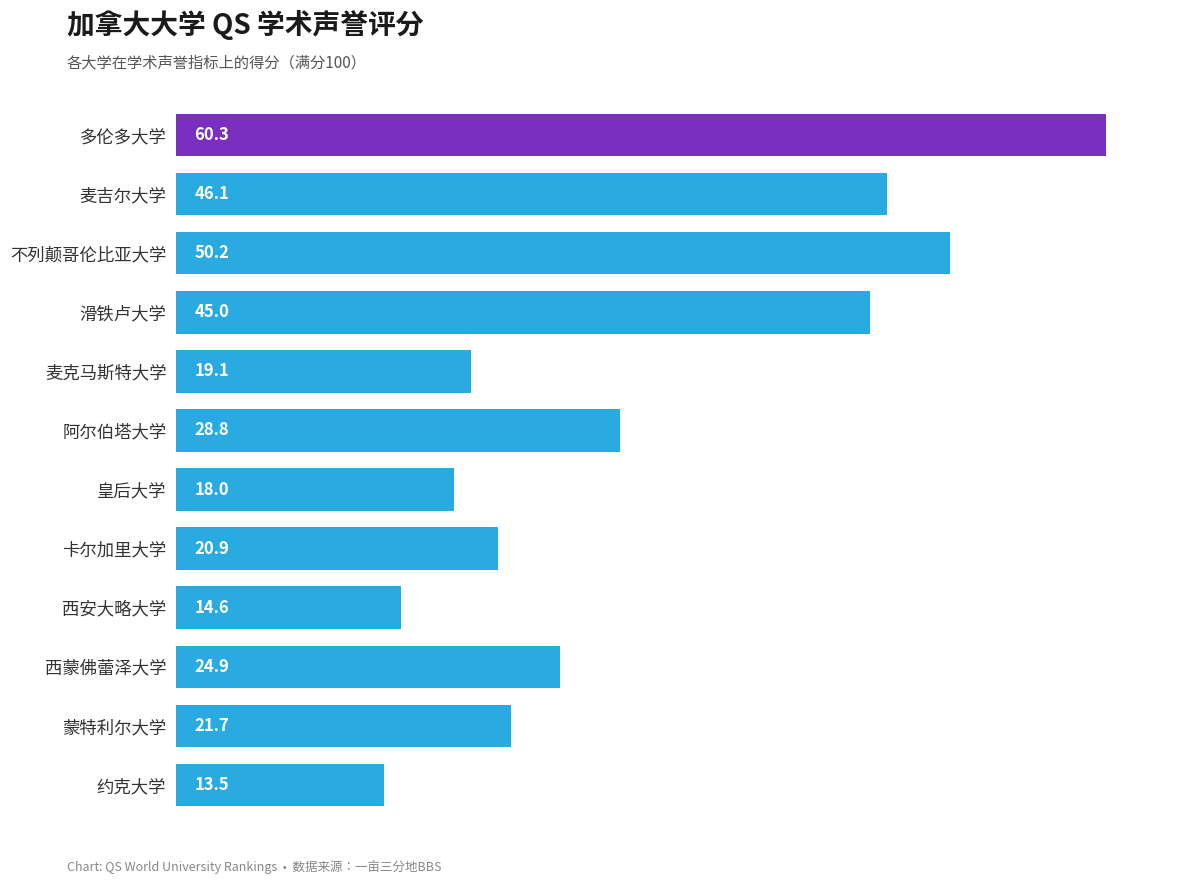

List the labels in order of value, largest first.

多伦多大学, 不列颠哥伦比亚大学, 麦吉尔大学, 滑铁卢大学, 阿尔伯塔大学, 西蒙佛蕾泽大学, 蒙特利尔大学, 卡尔加里大学, 麦克马斯特大学, 皇后大学, 西安大略大学, 约克大学